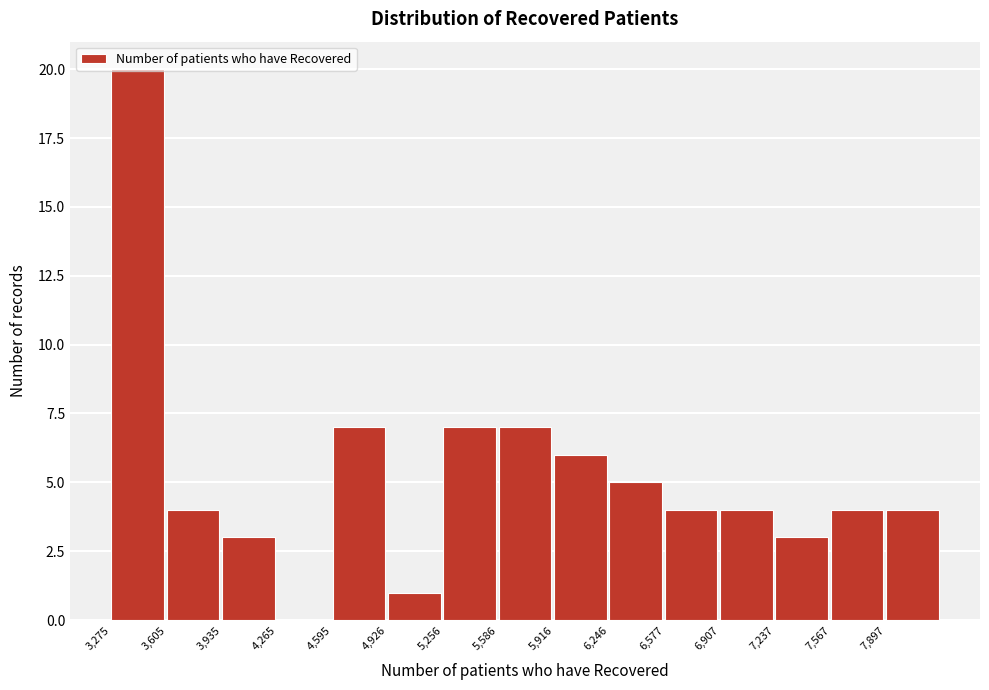

What is the height of the bar covering 4950 to 5250 on the x-axis? Neither the bar edges nor the heights are printed on the chart, so give them approximately, as read against the axes.

1